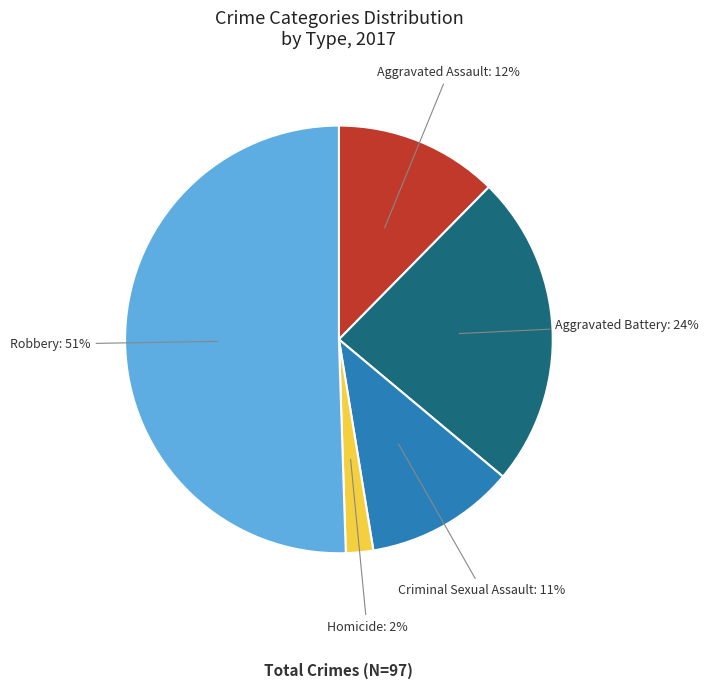

To the nearest percent, what percentage of the pie is Robbery?

51%